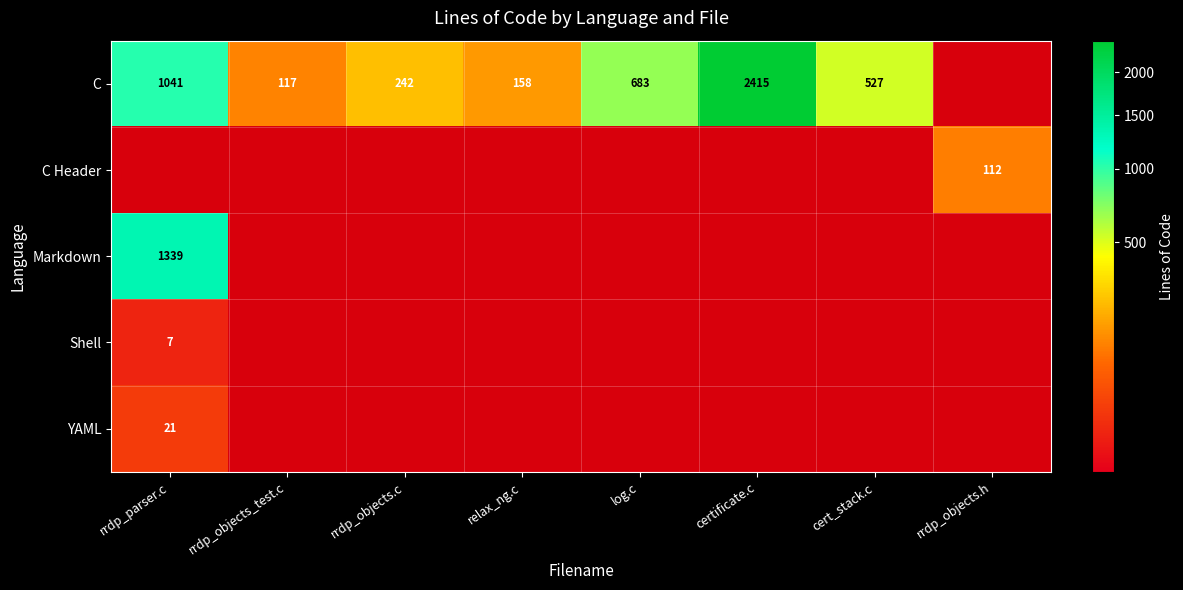

Is it true that C equals 683 at log.c?

True